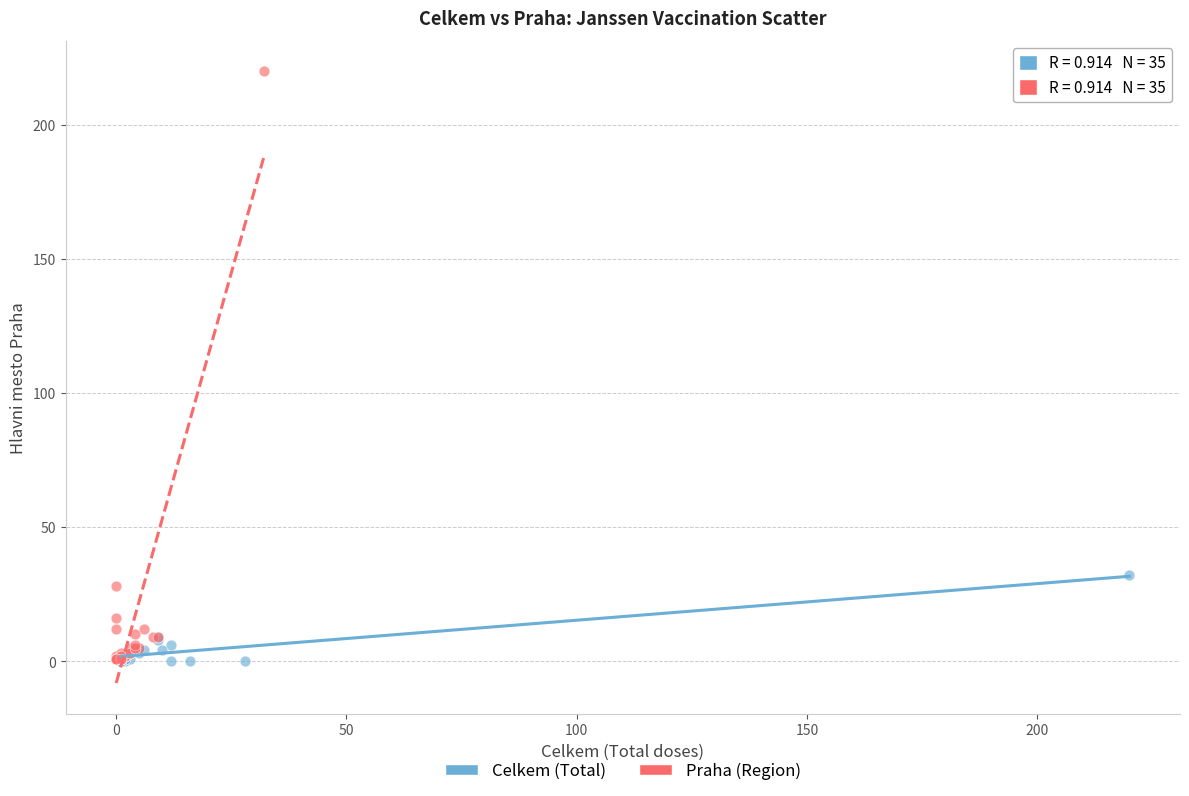

What are all the series names shown in the legend?

Celkem (Total), Praha (Region)